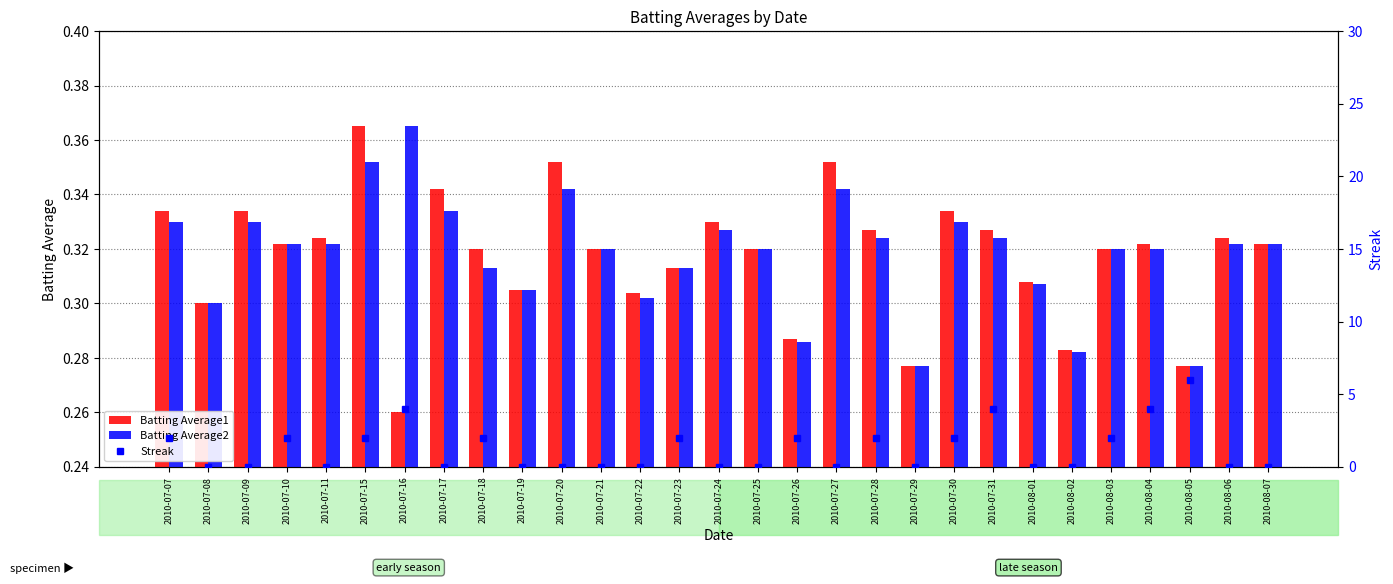

Is it true that Streak equals 2.0 at 2010-07-28?

True